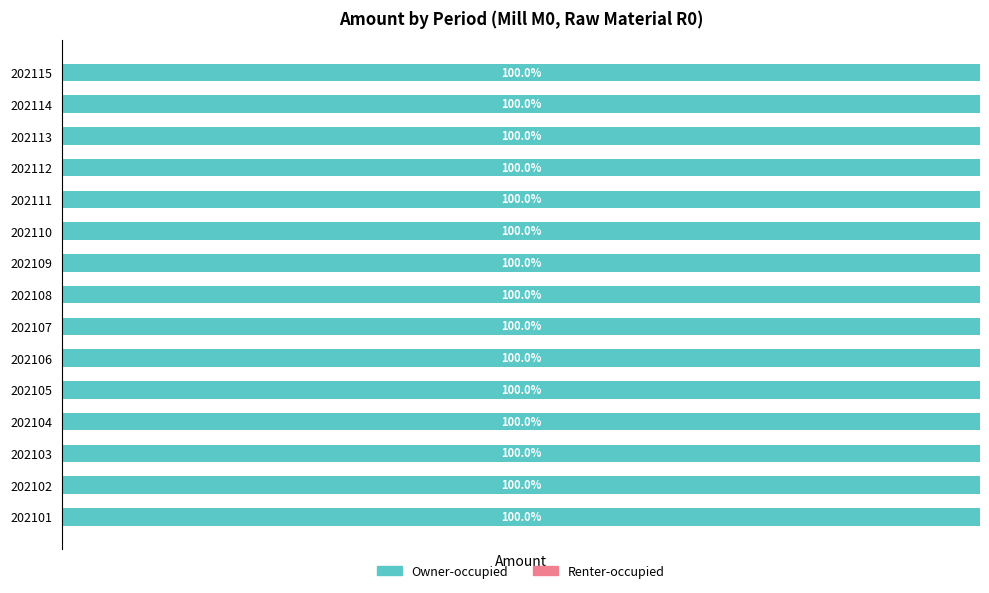

What is the difference between the maximum and minimum values in the Owner-occupied series?

1